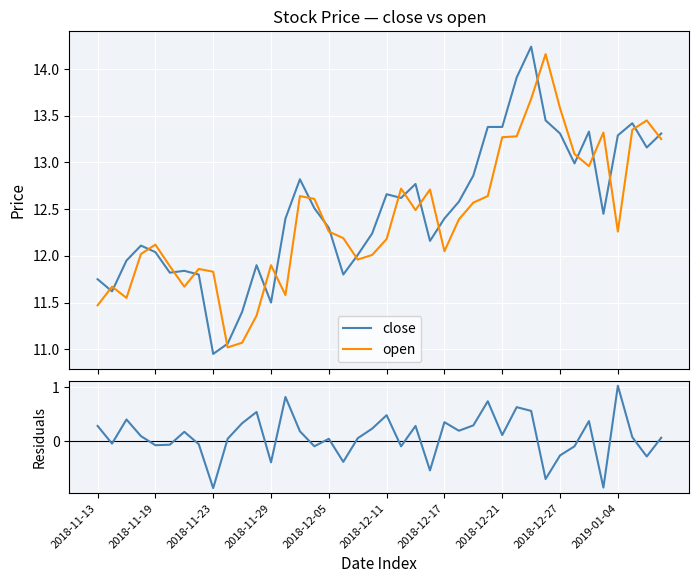

True or false: close has a value of 12.7 at 2018-12-11.

True